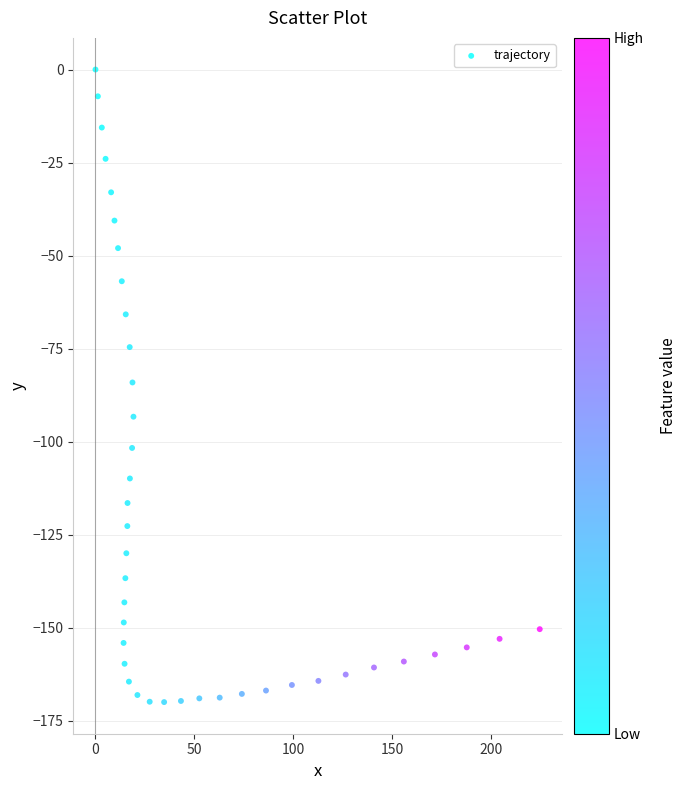

What is the range of X values (max minus min)?

224.6